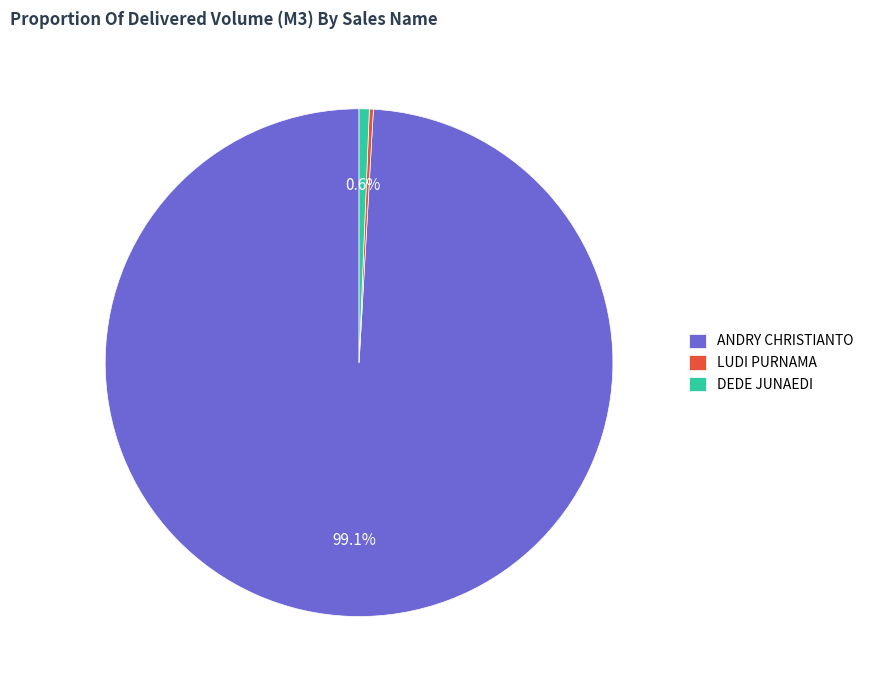

What is the largest slice in the pie chart?

ANDRY CHRISTIANTO